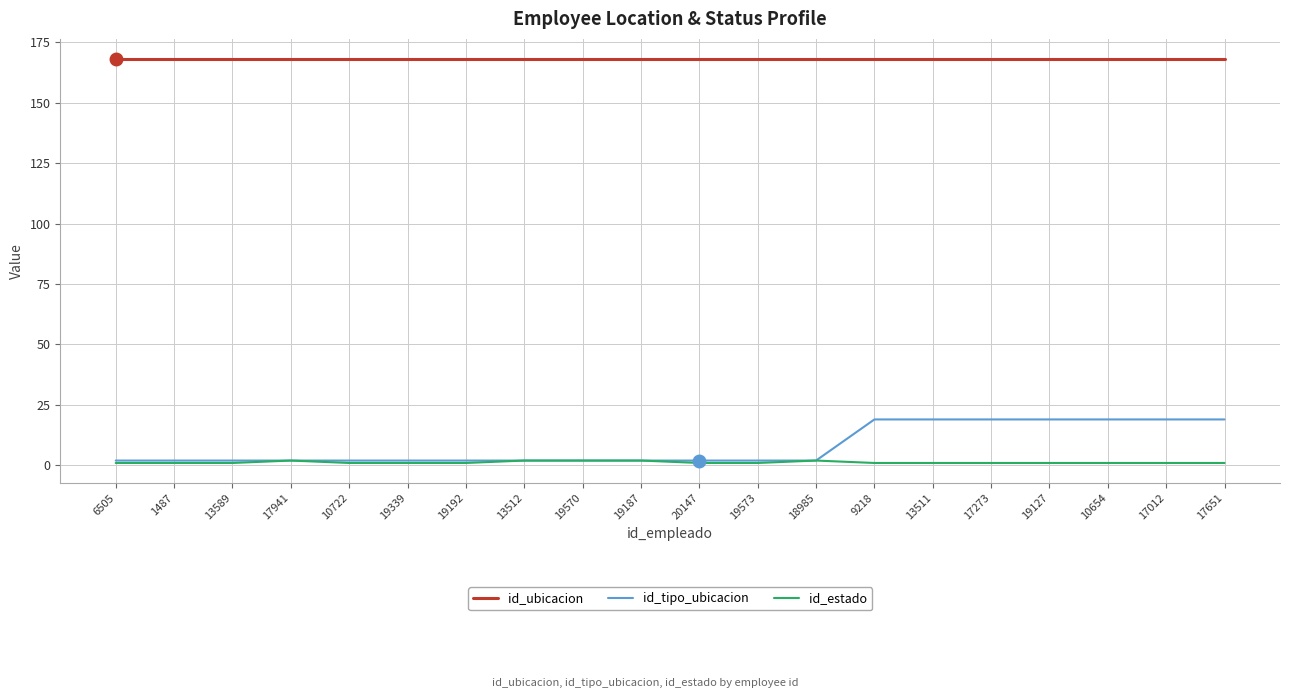

Is it true that id_estado equals 1 at 6505?

True